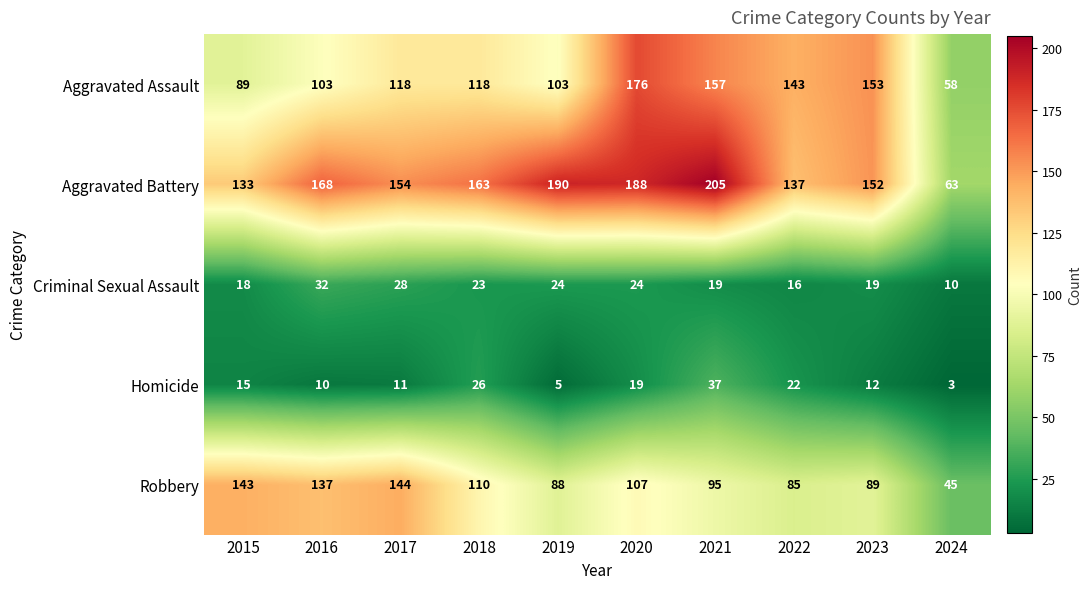

True or false: Homicide has a value of 7 at 2016.

False